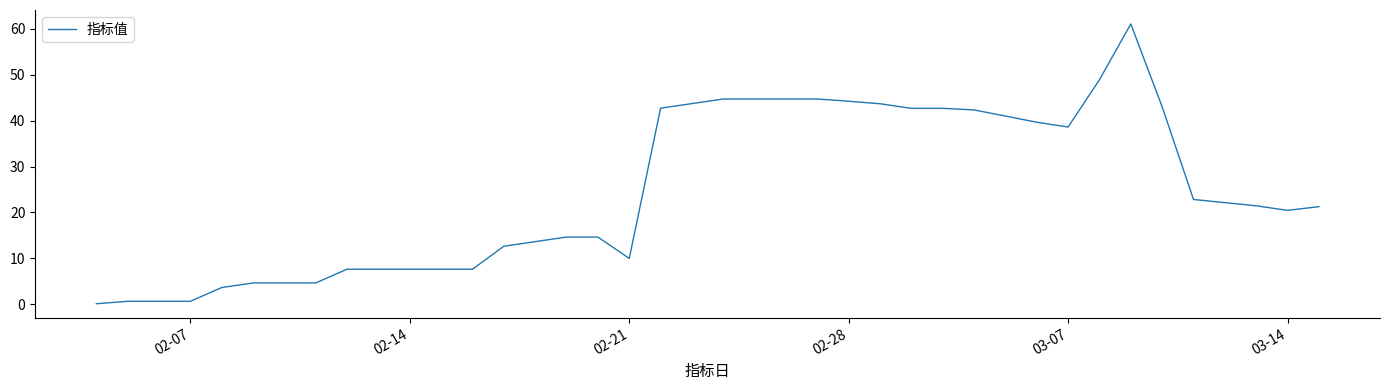

What is the difference between the maximum and minimum values?

61.0